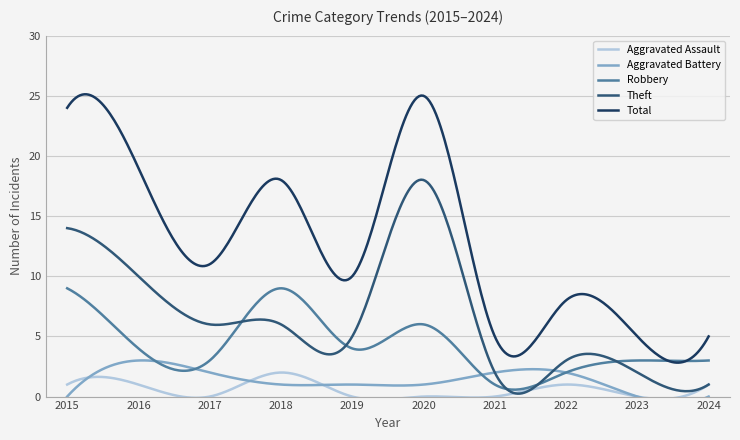

How many interior local peaks does the Total series have?

3